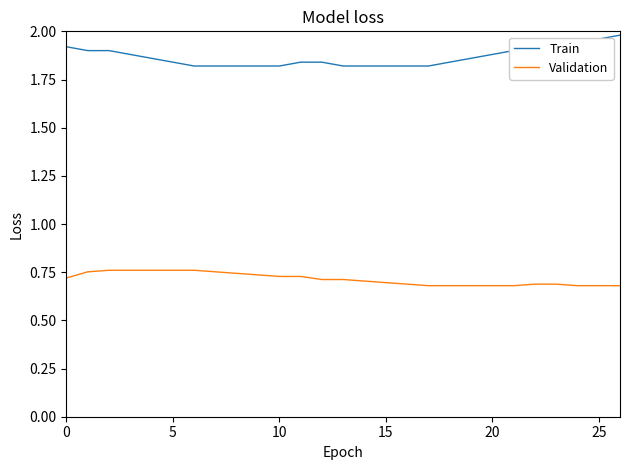

True or false: Train and Validation intersect in this chart.

False